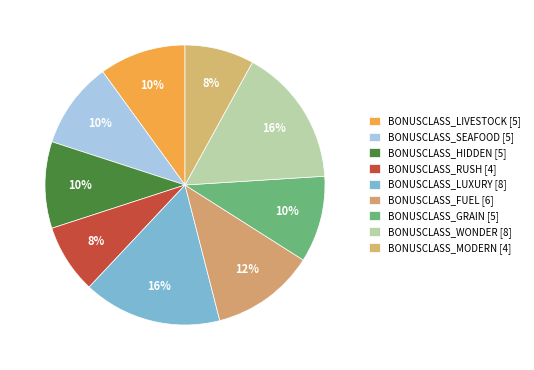

The BONUSCLASS_LIVESTOCK slice represents 10% of the pie. True or false?

True